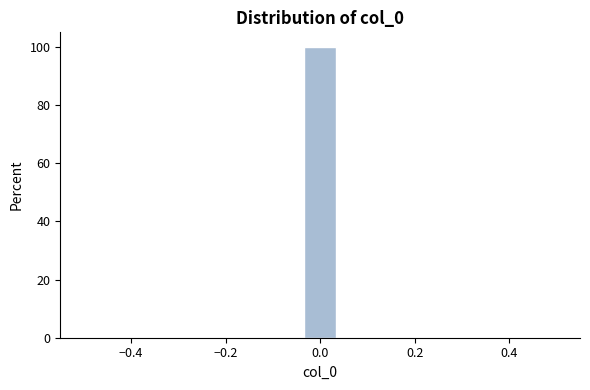

Around what value on the x-axis is the tallest bar? Give the approximate position of its centre, as read against the axis.

0.00